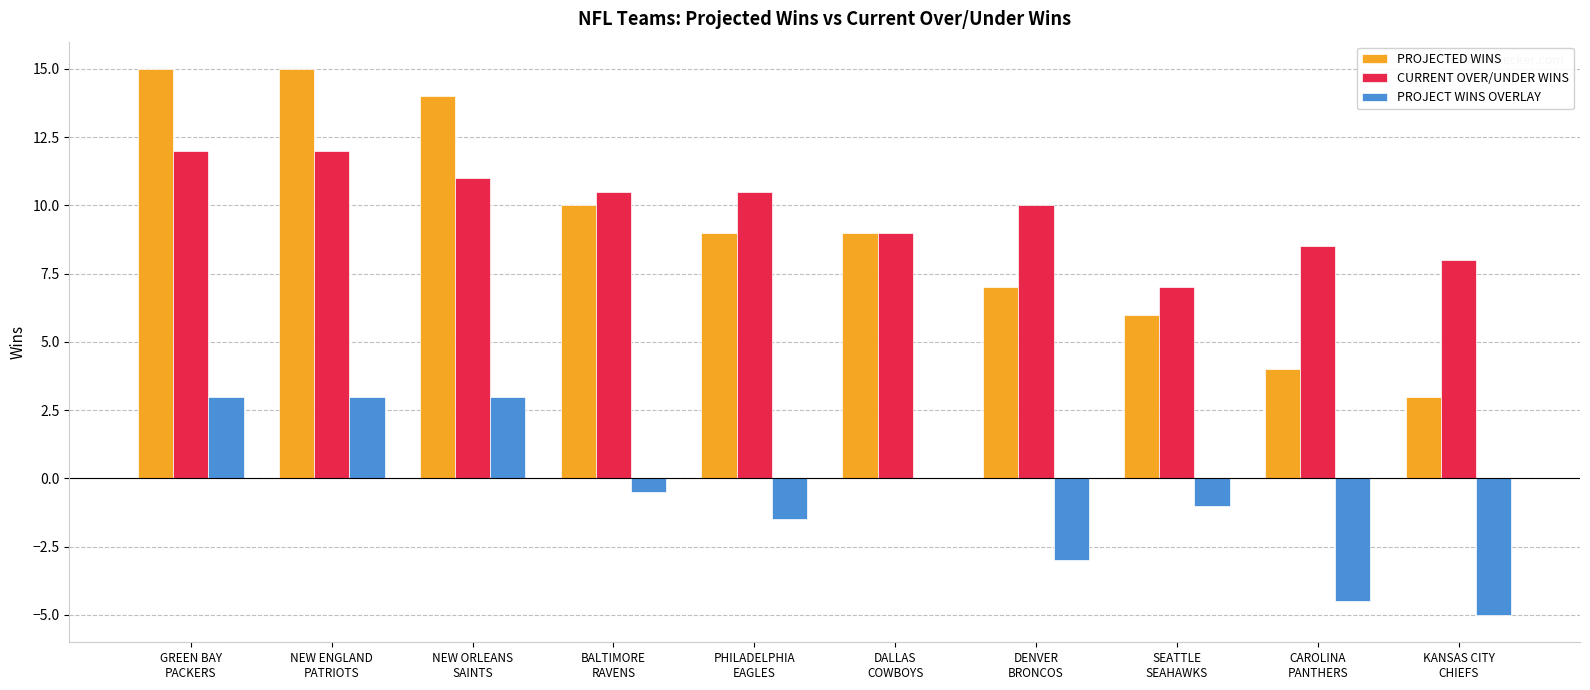

What is the sum of all PROJECTED WINS values?

92.0